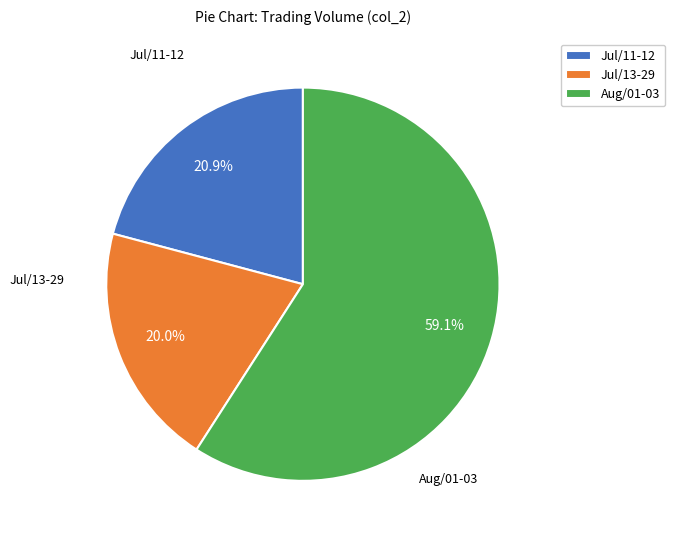

Which category has the biggest portion of the pie?

Aug/01-03